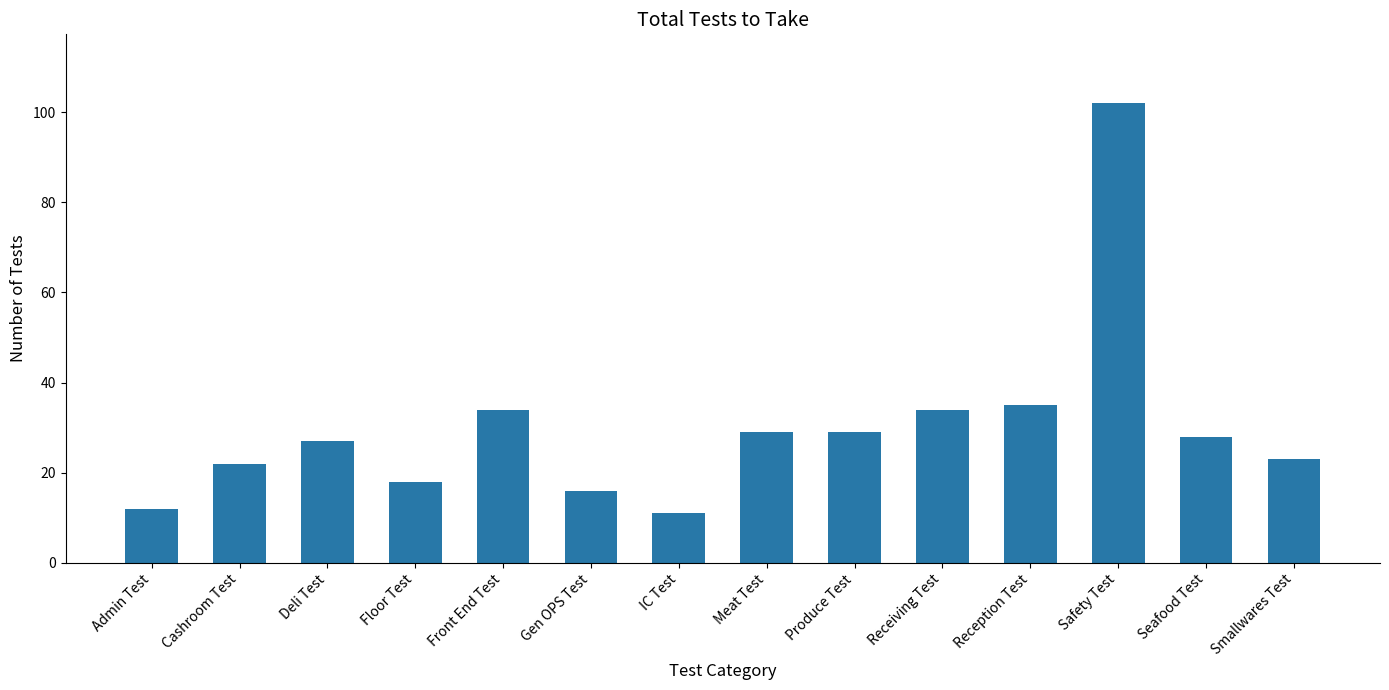

What is the label of the 3rd bar from the right?

Safety Test